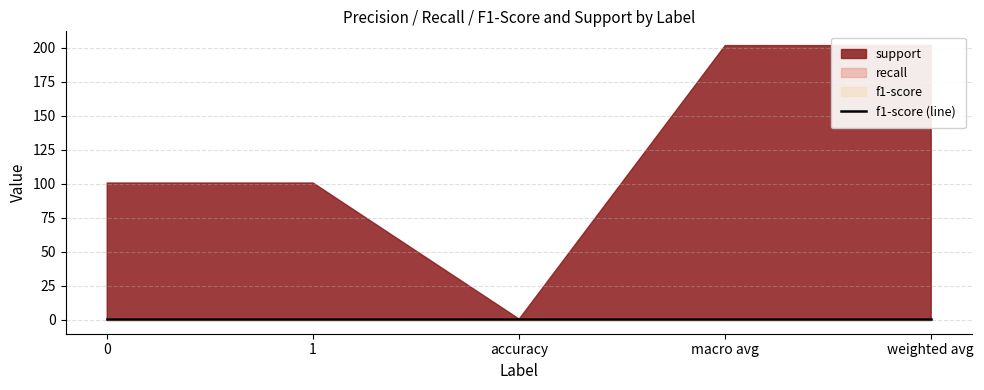

What is the label of the 4th point from the right?

1